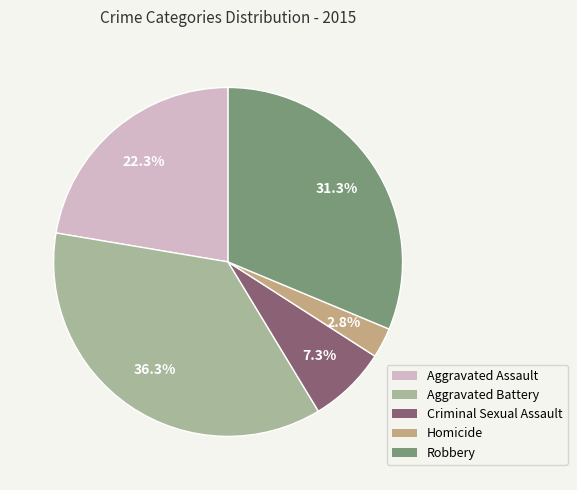

What percentage is the Robbery slice, to the nearest percent?

31%